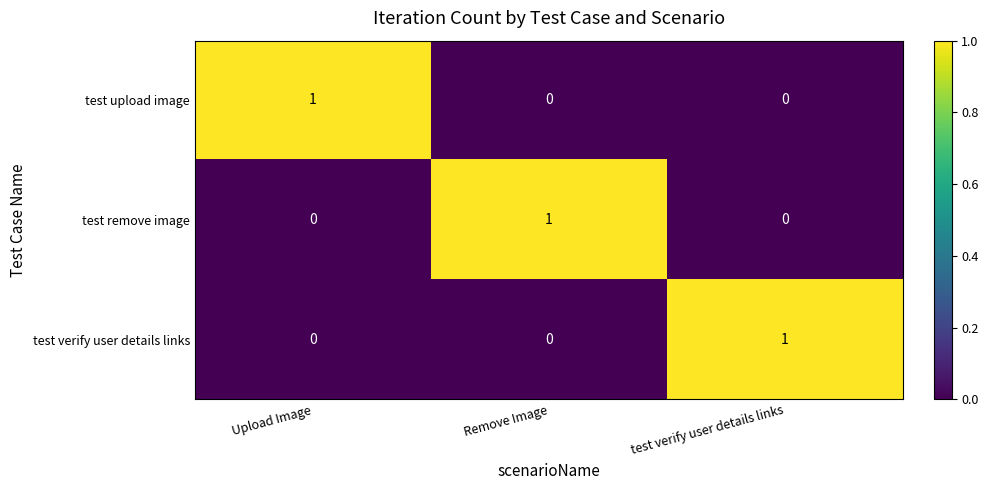

At which label does test upload image reach its peak?

Upload Image